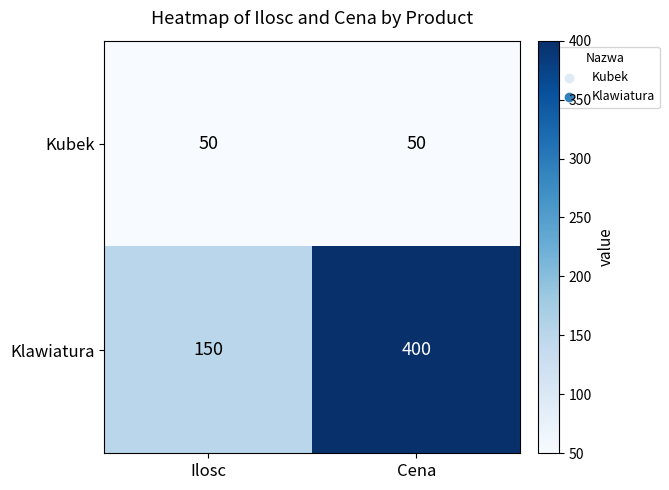

Which series has the largest range (max minus min)?

Klawiatura